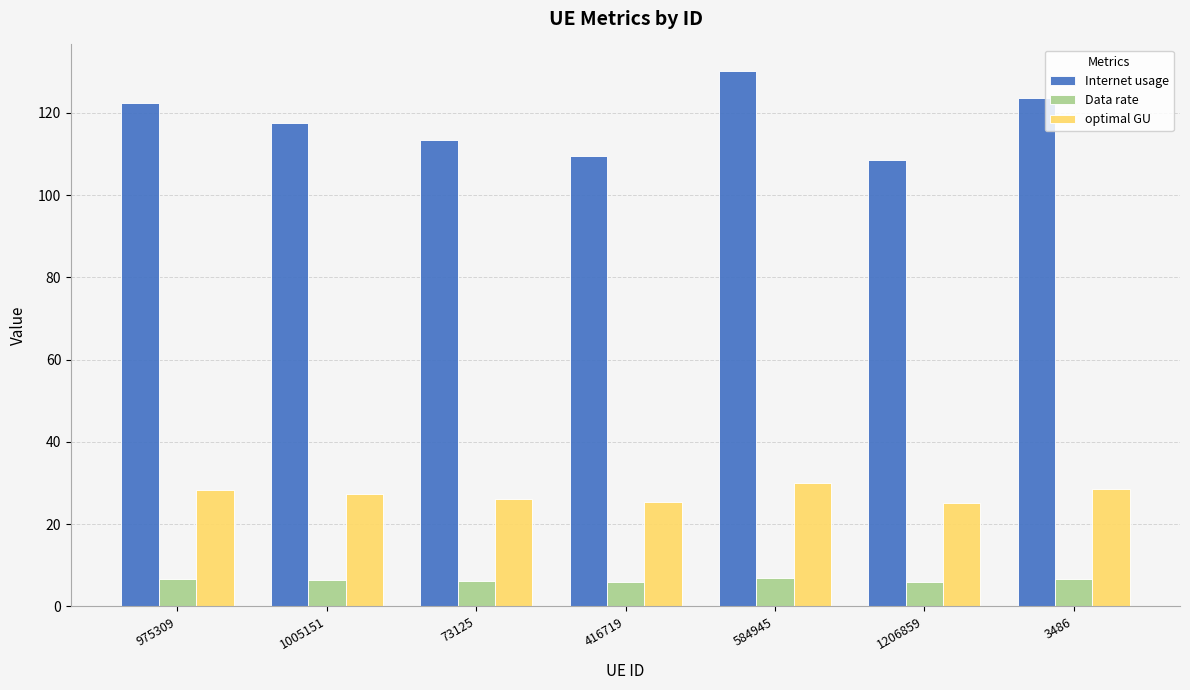

What is the approximate value of Internet usage at 584945?

130.1